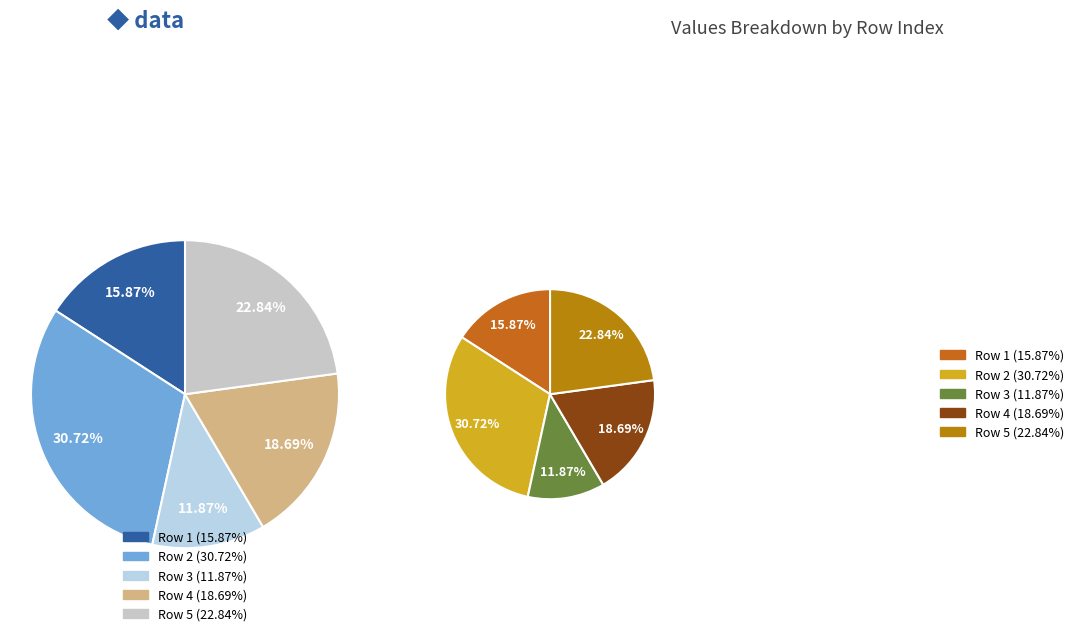

Rank the categories by value from highest to lowest.

2, 5, 4, 1, 3